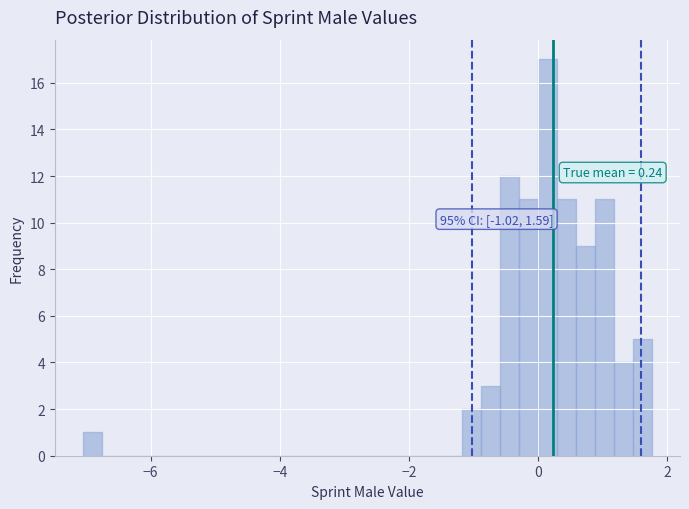

Around what value on the x-axis is the tallest bar? Give the approximate position of its centre, as read against the axis.

0.2